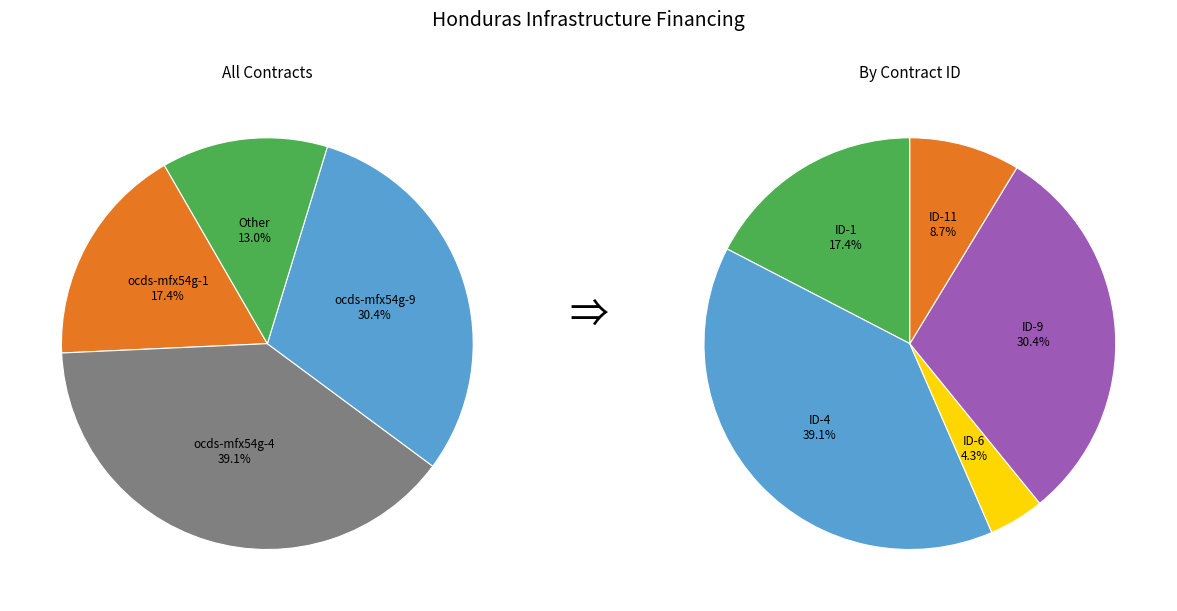

Approximately how many times larger is the value at ocds-mfx54g-1 compared to ocds-mfx54g-11?

2.0